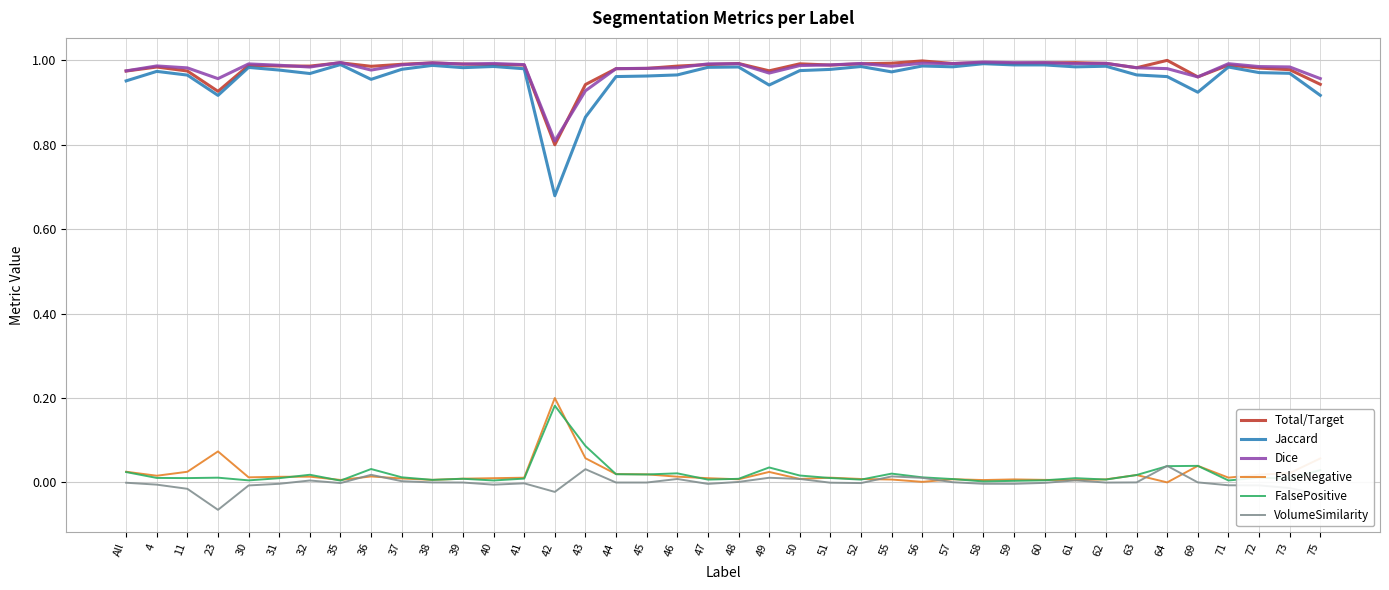

At which category does Jaccard reach its first local valley?

23